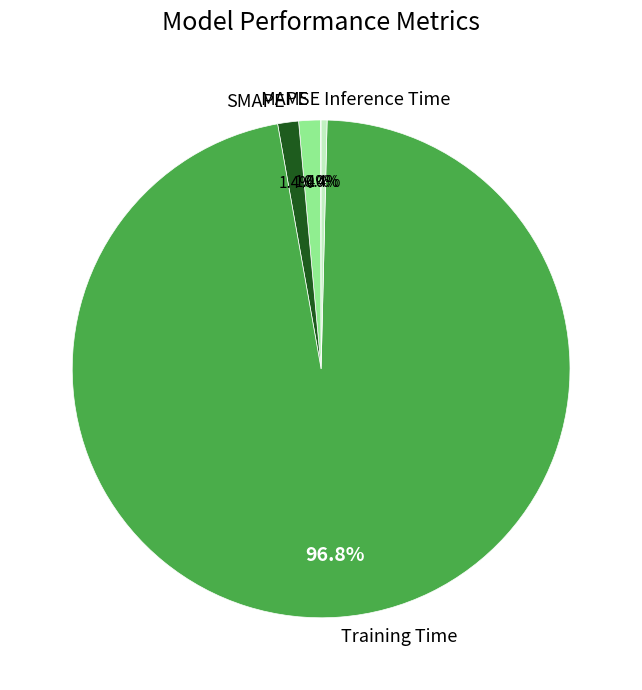

Which category has the biggest portion of the pie?

Training Time